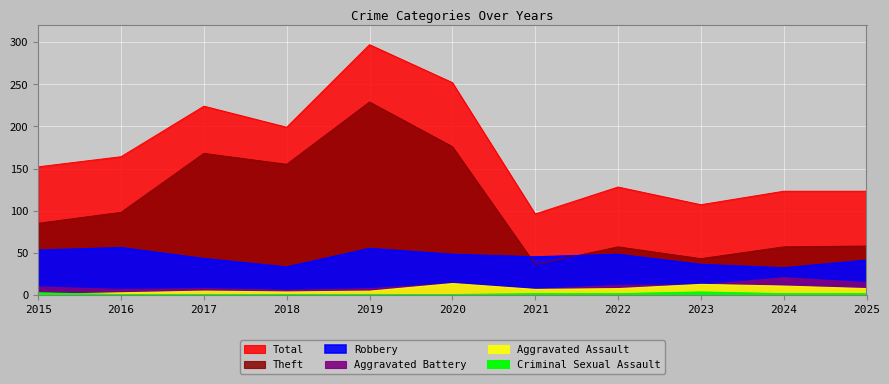

True or false: Criminal Sexual Assault and Total intersect in this chart.

False